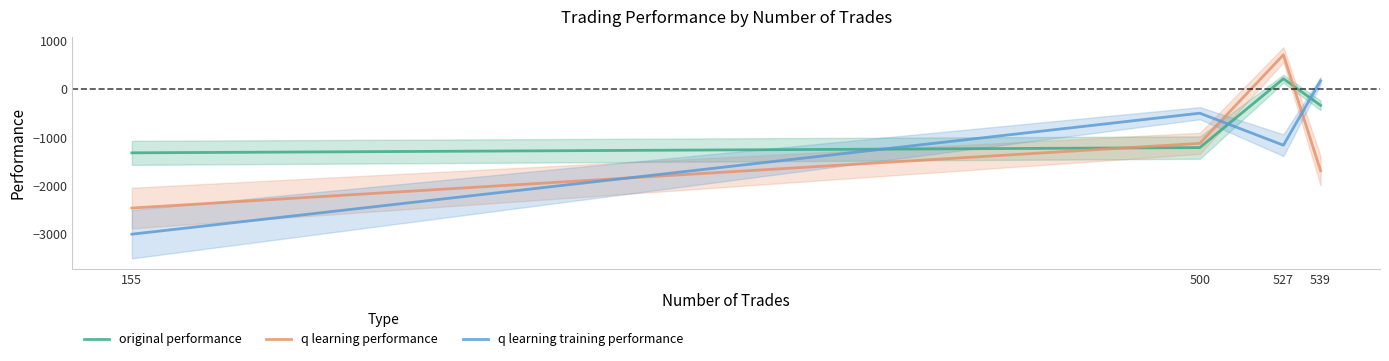

Rank the series at 527 from highest to lowest value.

q learning performance, original performance, q learning training performance